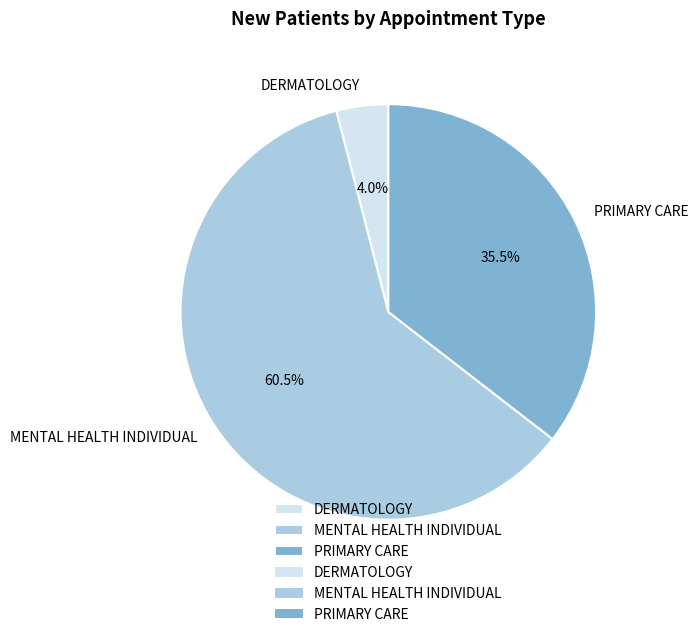

True or false: PRIMARY CARE accounts for 45% of the total.

False